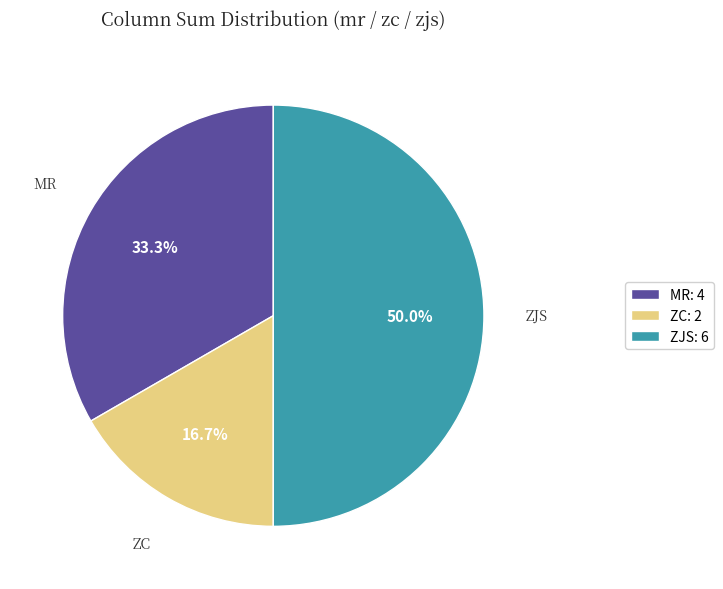

Does ZC: 2 account for over 50% of the chart?

No